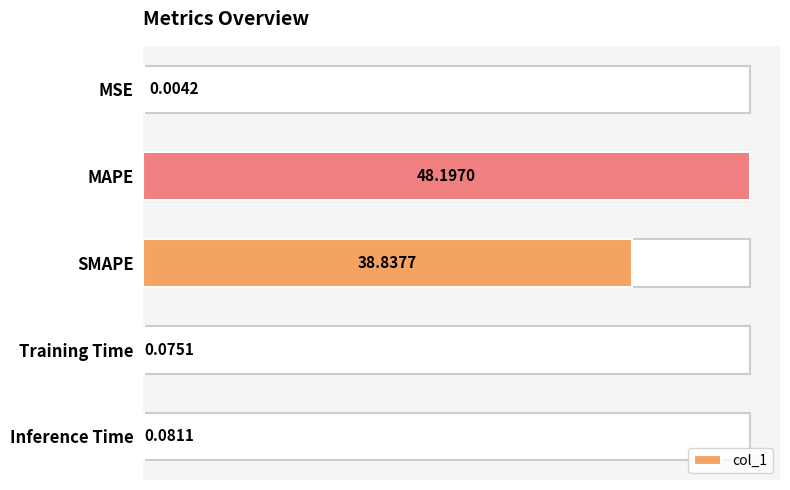

Which has a higher value, MSE or SMAPE?

SMAPE